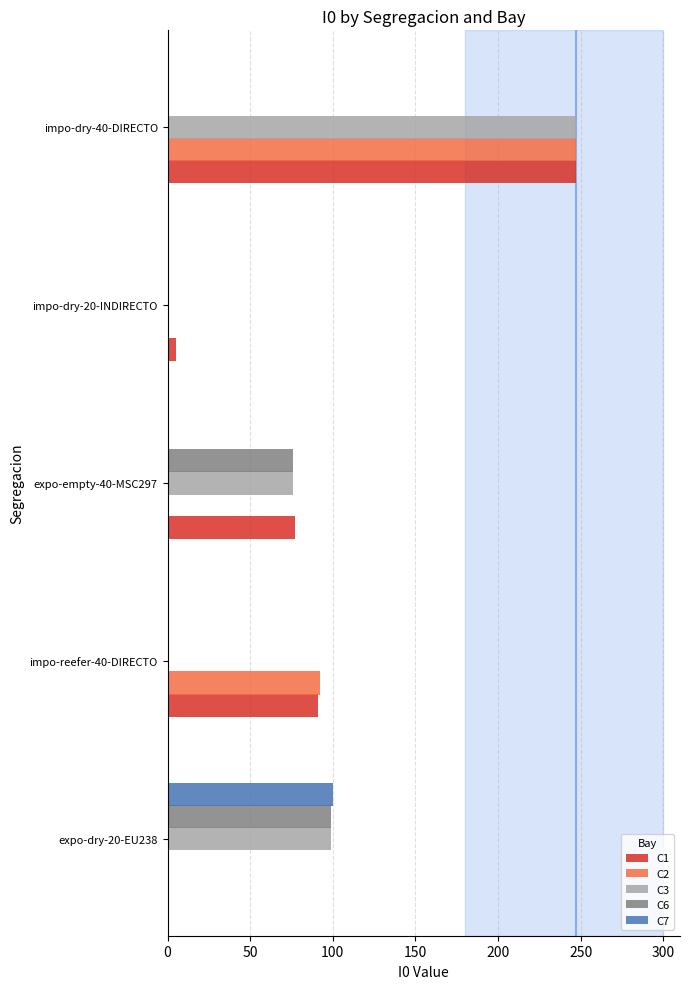

What is the total value across all series at expo-empty-40-MSC297?

229